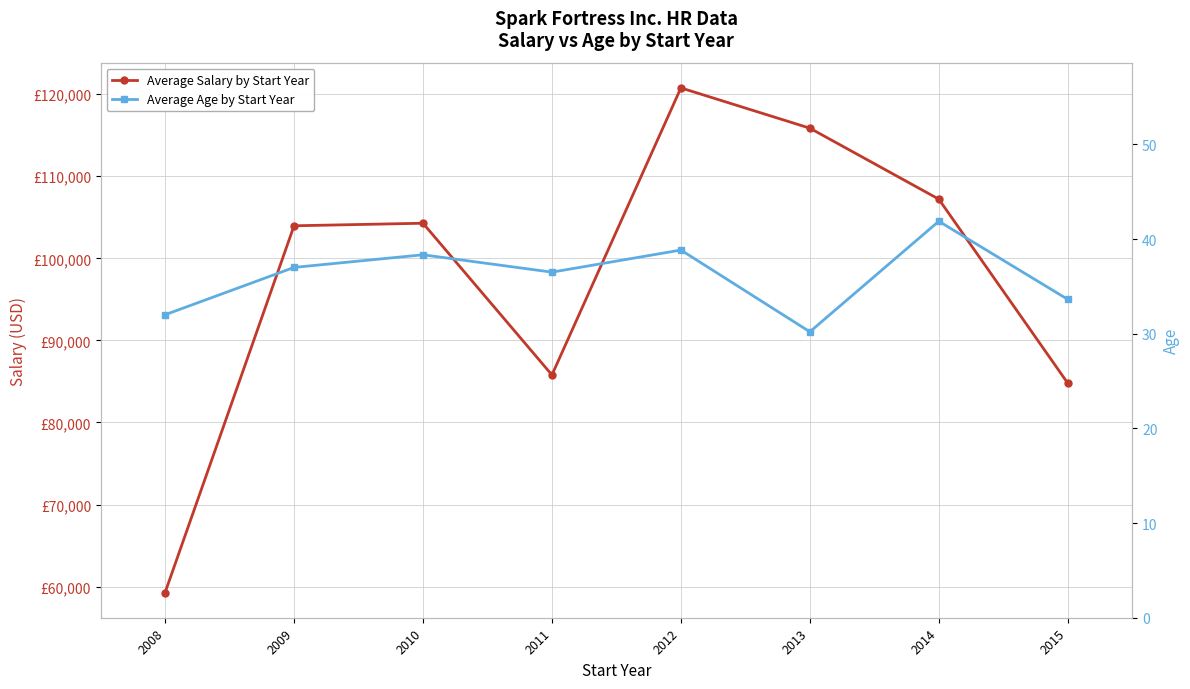

True or false: Average Age by Start Year has a value of 30.2 at 2013.

True